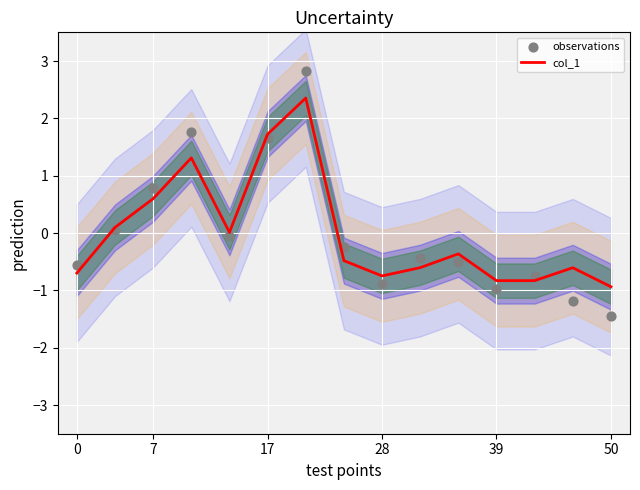

Which series has the widest spread of Y values?

observations